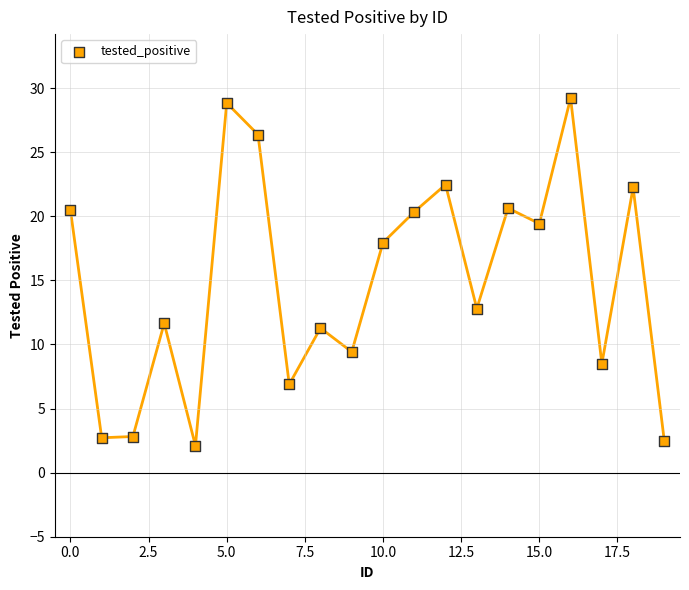

What is the range of Y values (max minus min)?

27.1